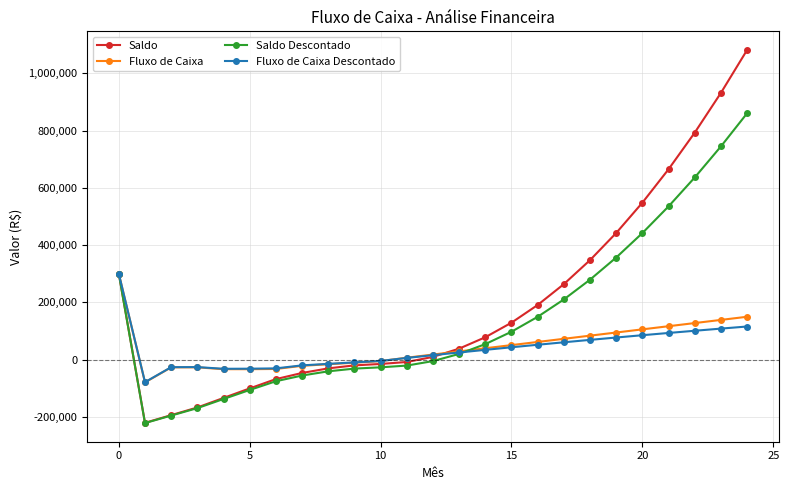

What is the maximum value for Fluxo de Caixa Descontado?

300000.0